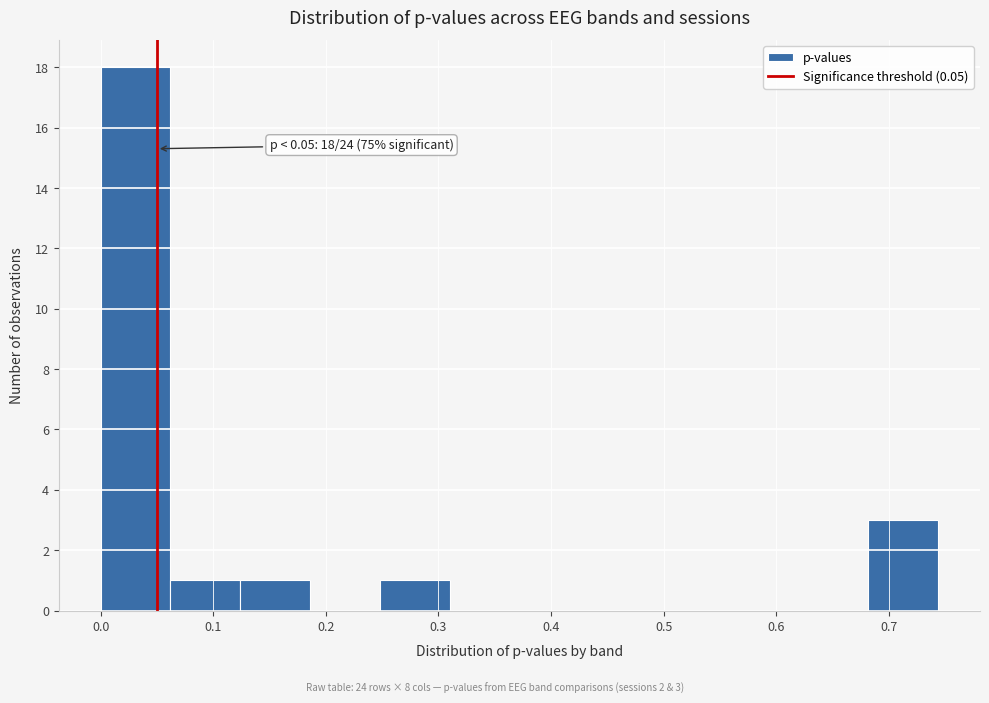

Which range on the x-axis has the tallest bar?

0.00 to 0.06